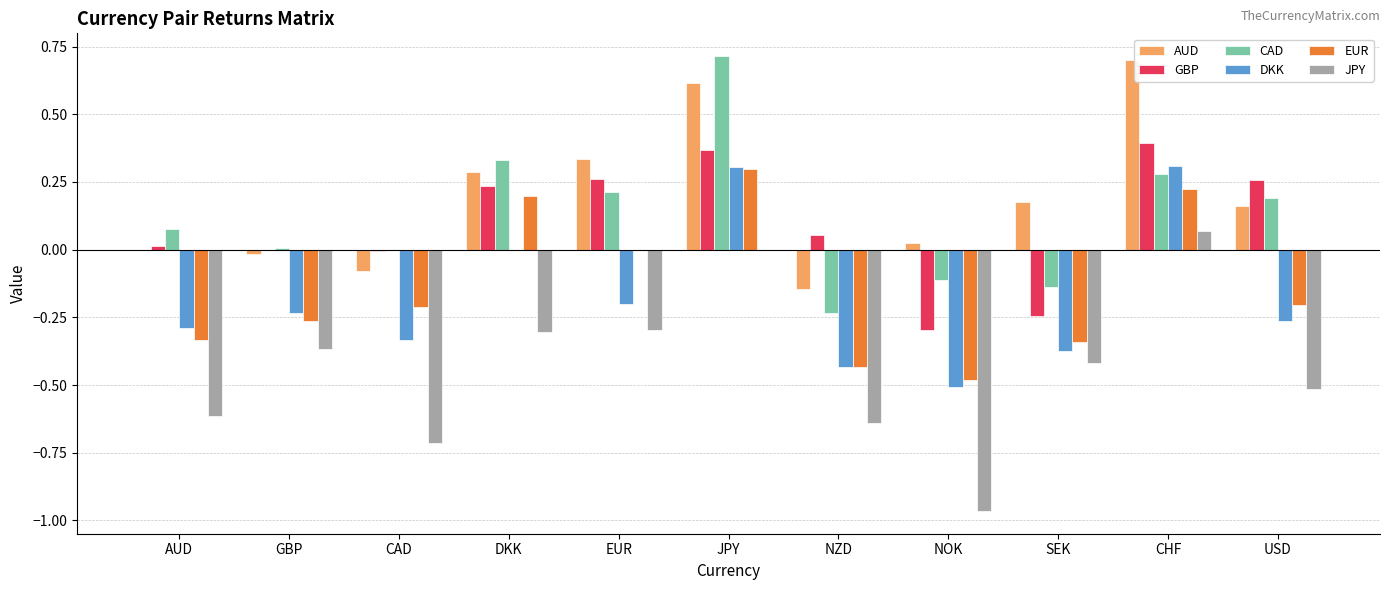

Which series has the largest range (max minus min)?

JPY